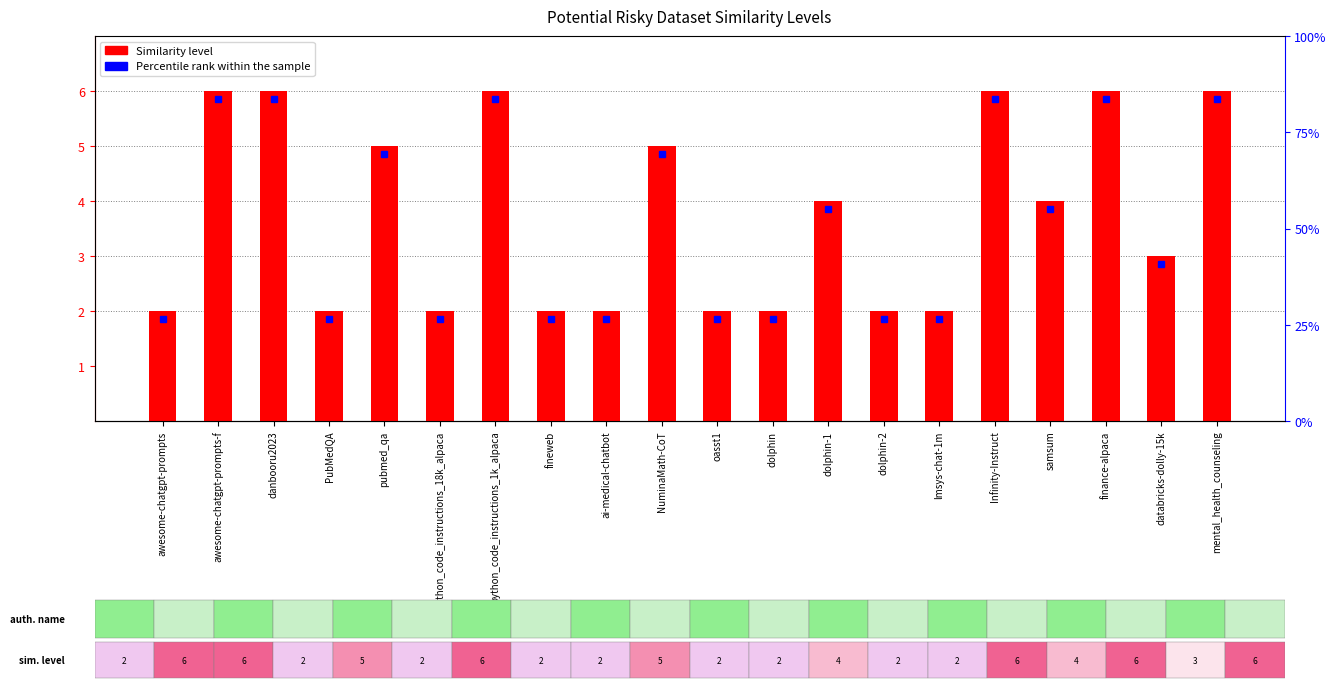

Is it true that the value at awesome-chatgpt-prompts is 2?

True